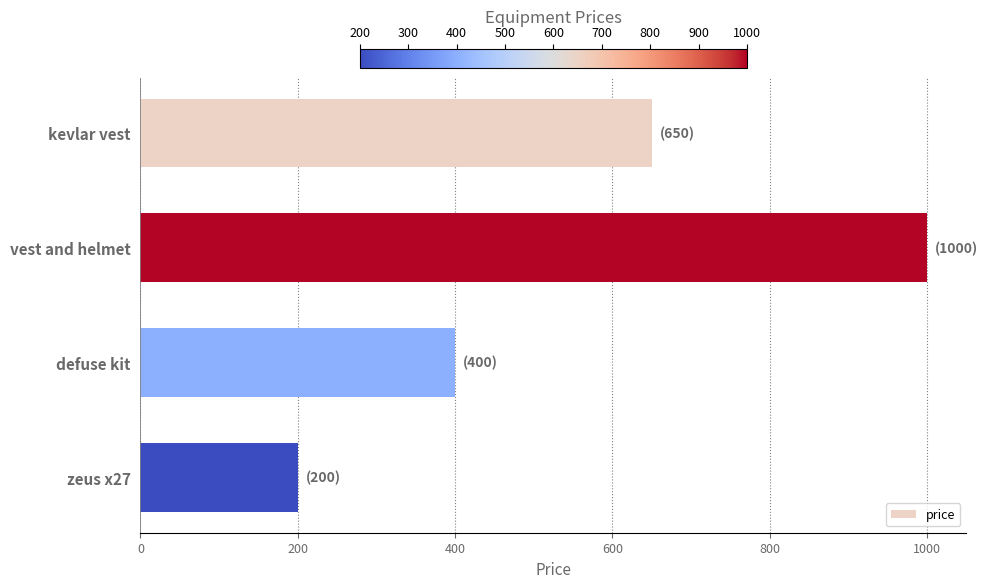

Rank the categories by value from highest to lowest.

vest and helmet, kevlar vest, defuse kit, zeus x27